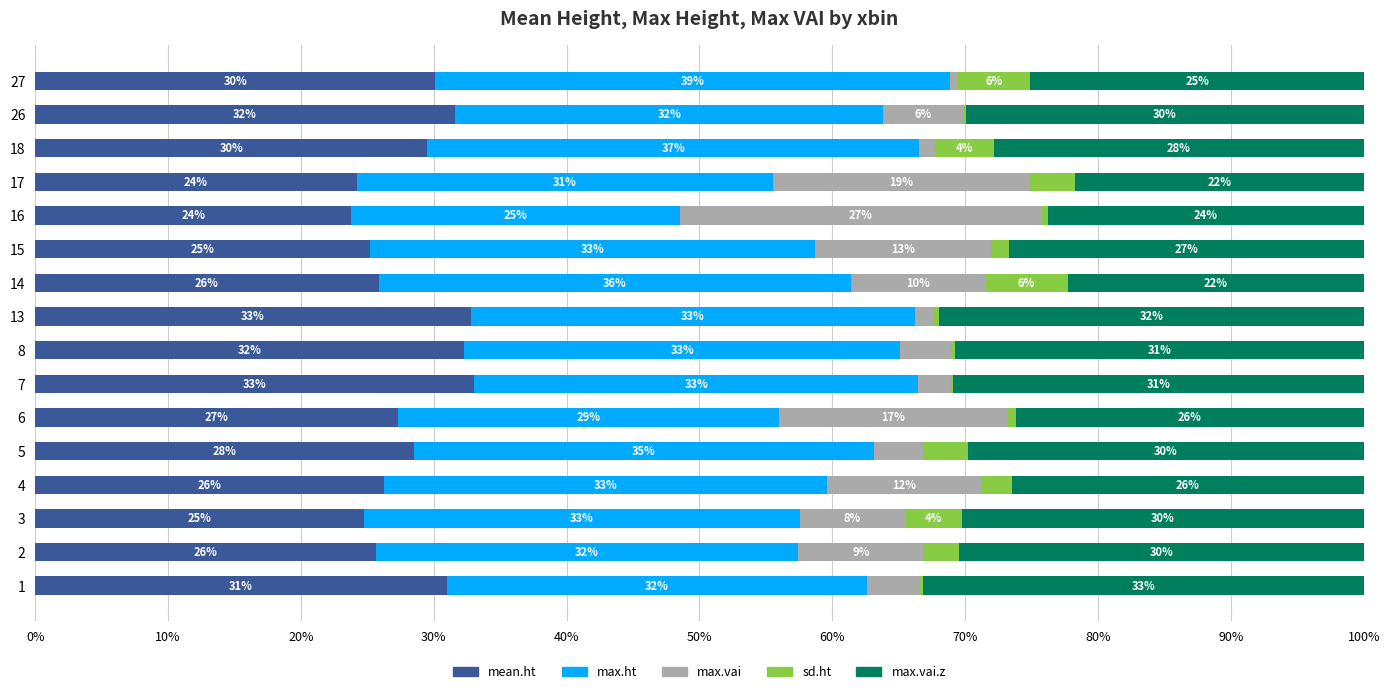

What is the total value across all series at 2?

100.0